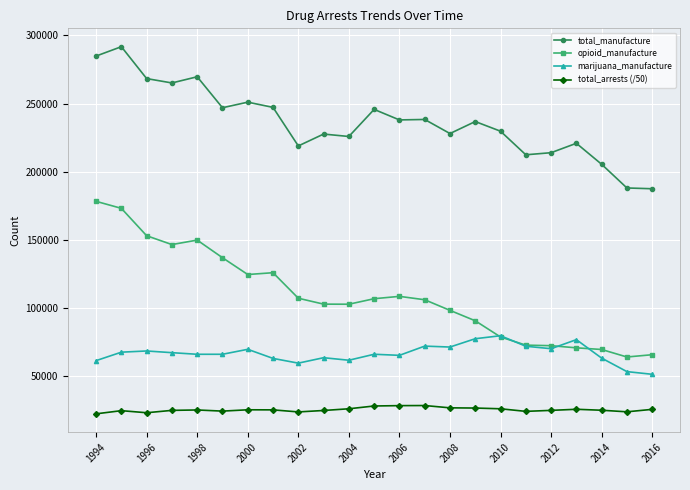

Which series has the largest total across all categories?

total_manufacture